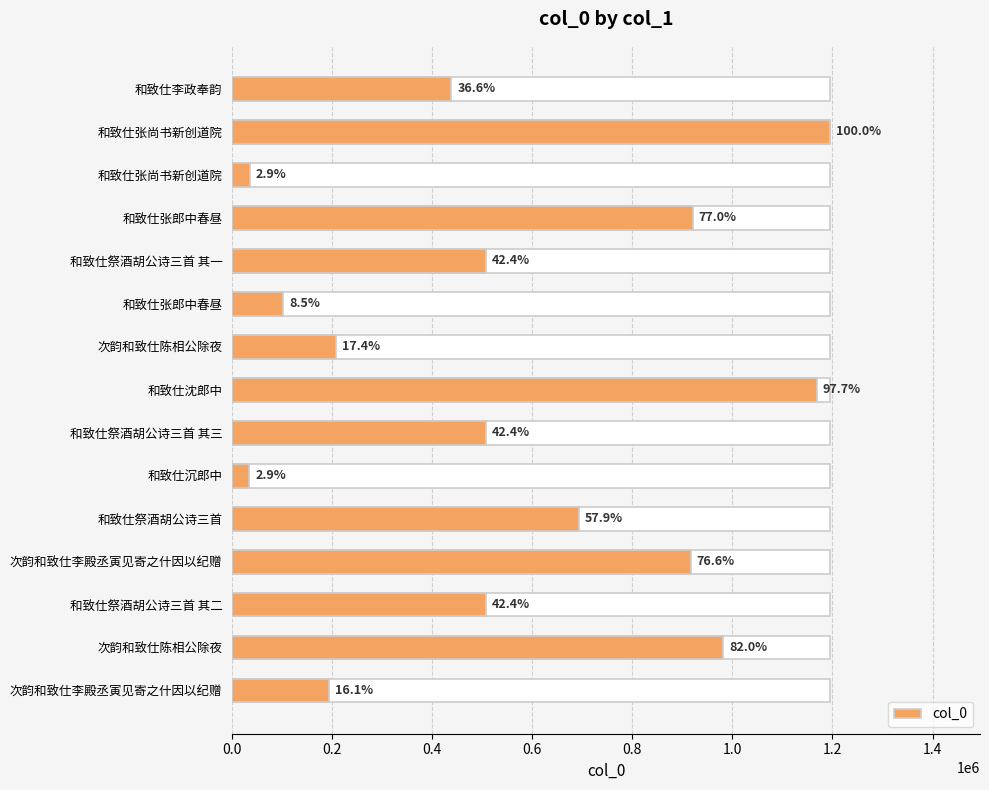

True or false: the data shows 916346 at 次韵和致仕李殿丞寅见寄之什因以纪赠.

True